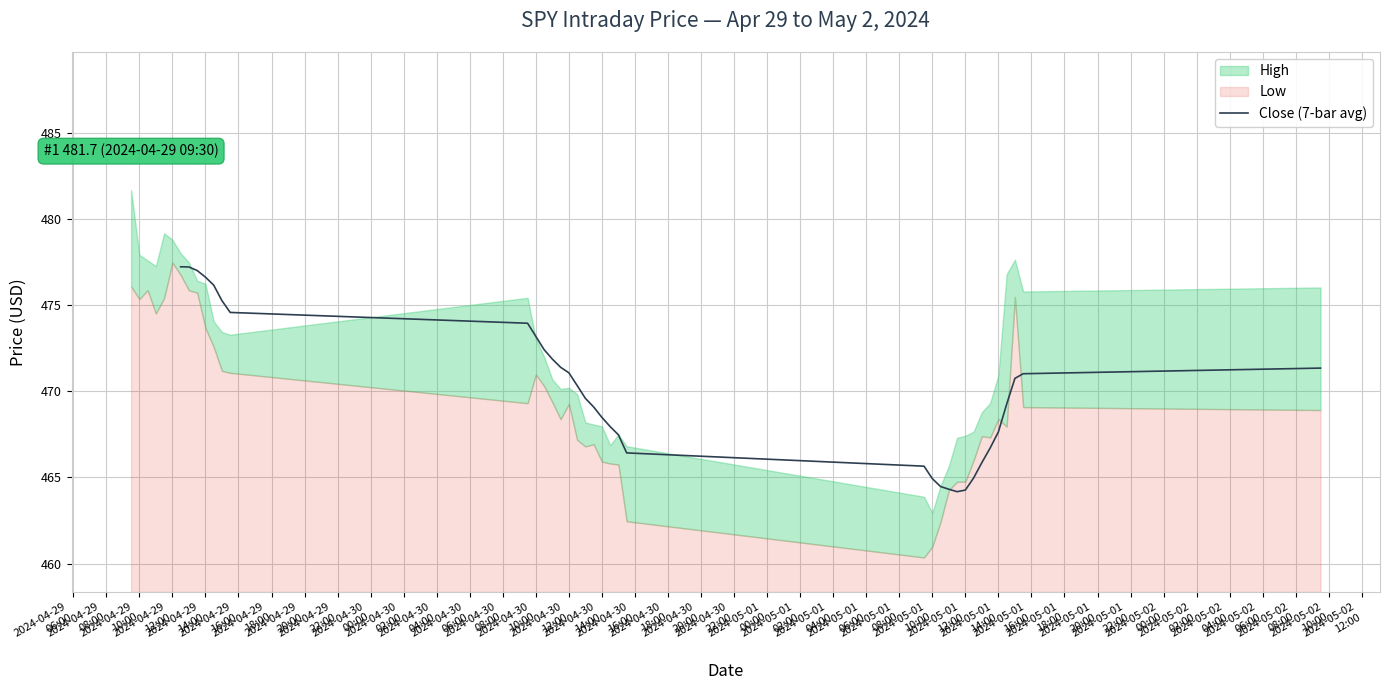

What is the highest value of the Close (7-bar avg) series?

477.2